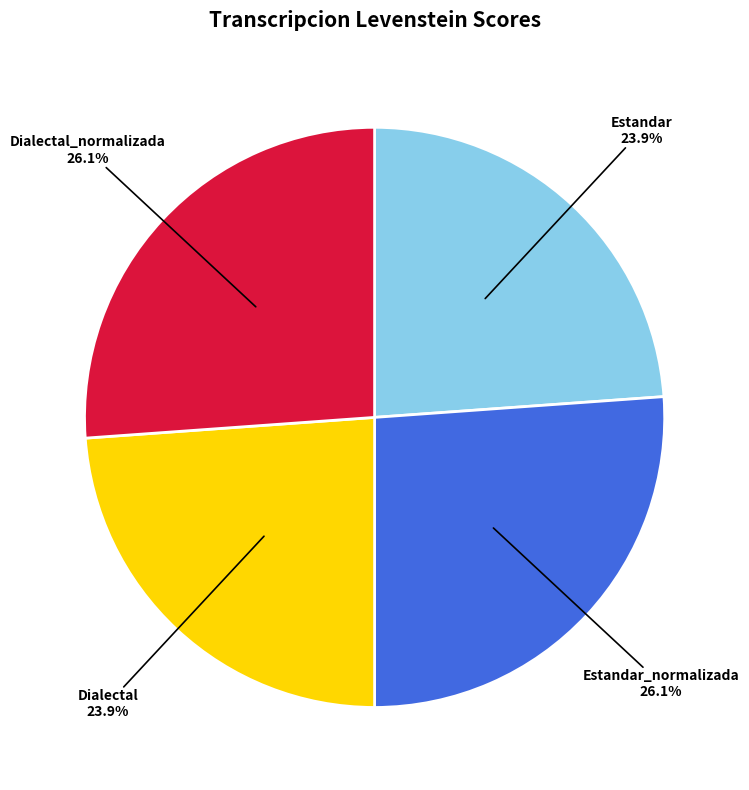

Approximately how many times larger is the value at Estandar compared to Estandar_normalizada?

0.9